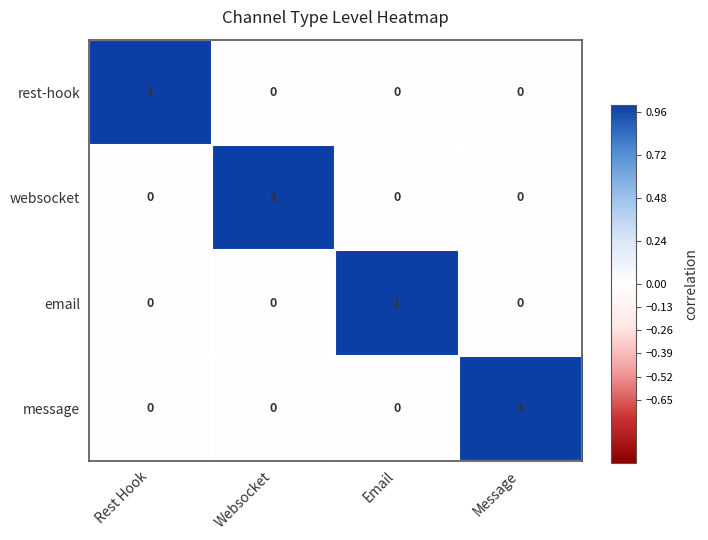

The email series shows -1 at Rest Hook. True or false?

False